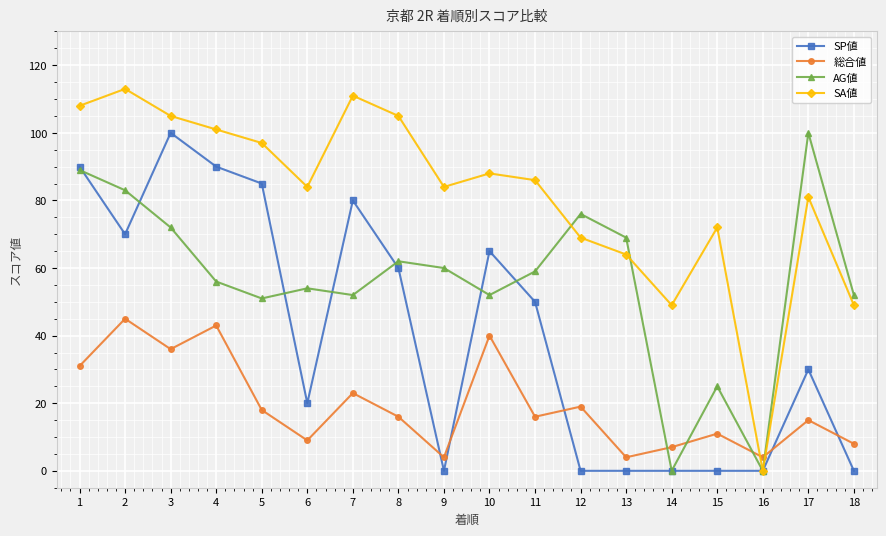

What is the value of the AG値 point at the 12th from the left?

76